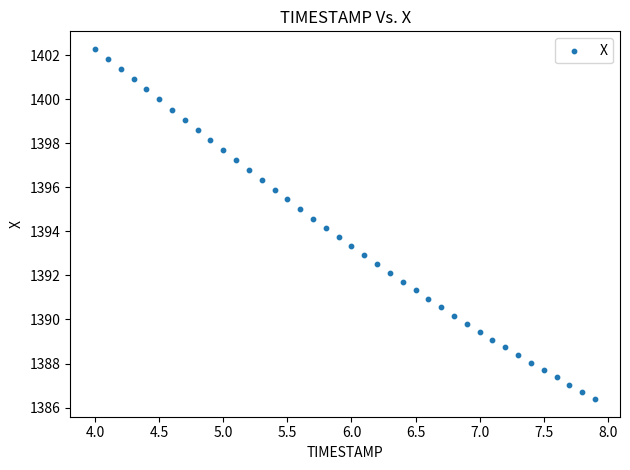

What is the range of Y values (max minus min)?

15.9